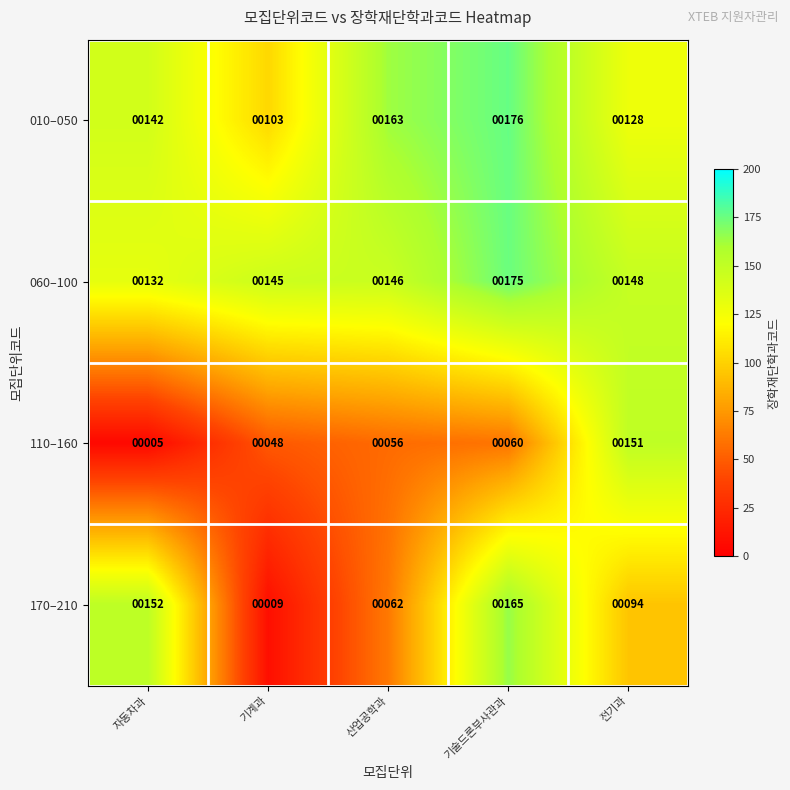

Which series changed the most between 자동차과 and 산업공학과?

170–210